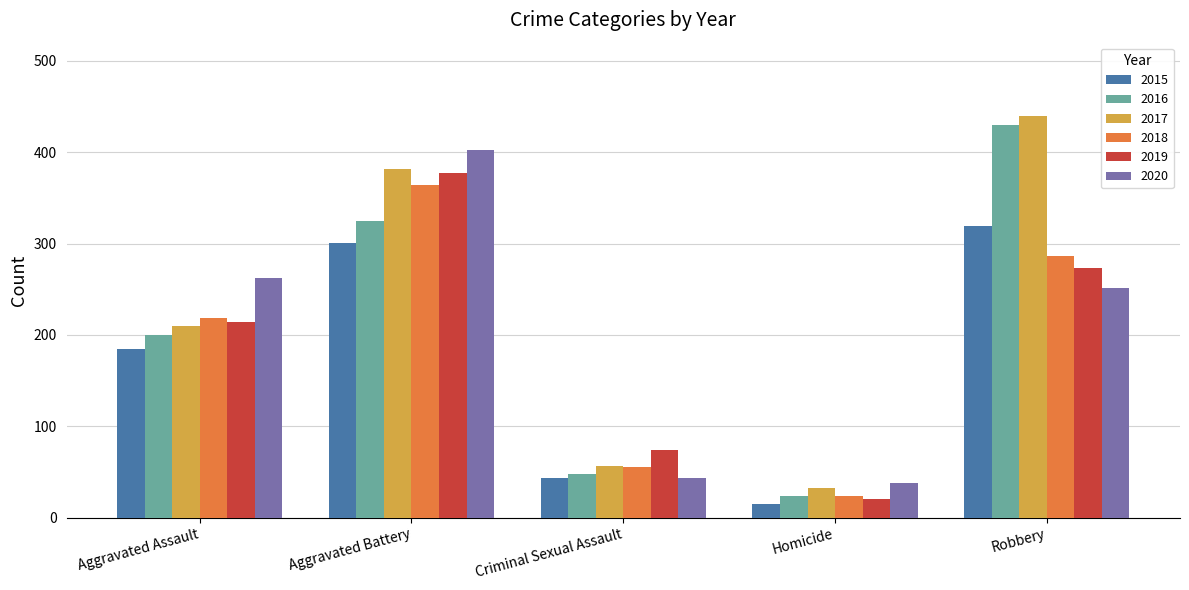

What position from the left is Aggravated Battery?

2